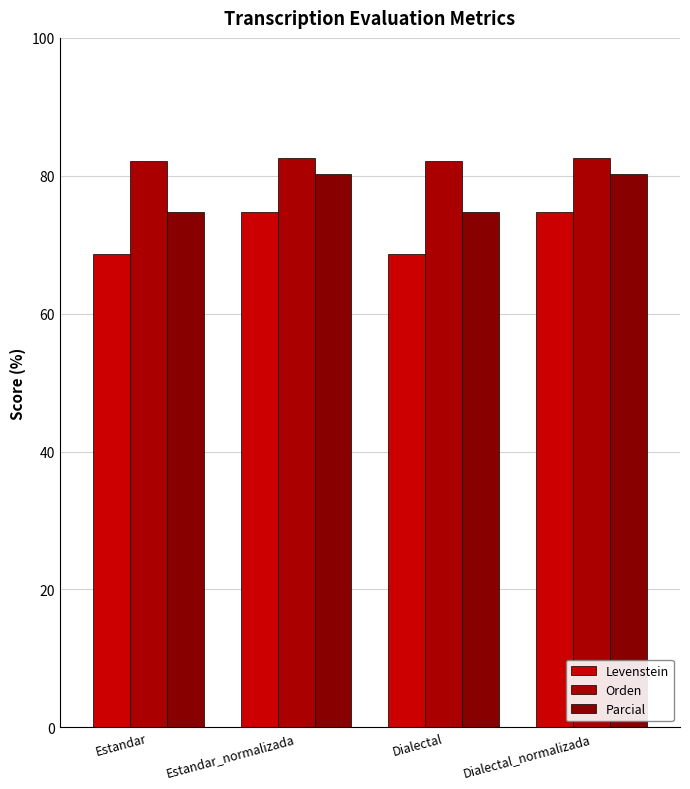

At which category is the sum across all series the highest?

Estandar_normalizada